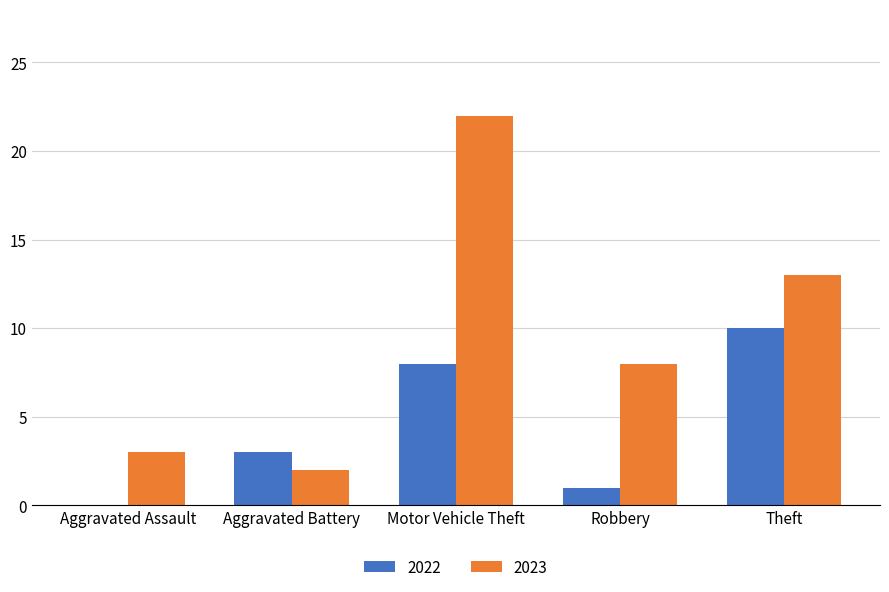

Where does the 2023 series first go above 8?

Motor Vehicle Theft